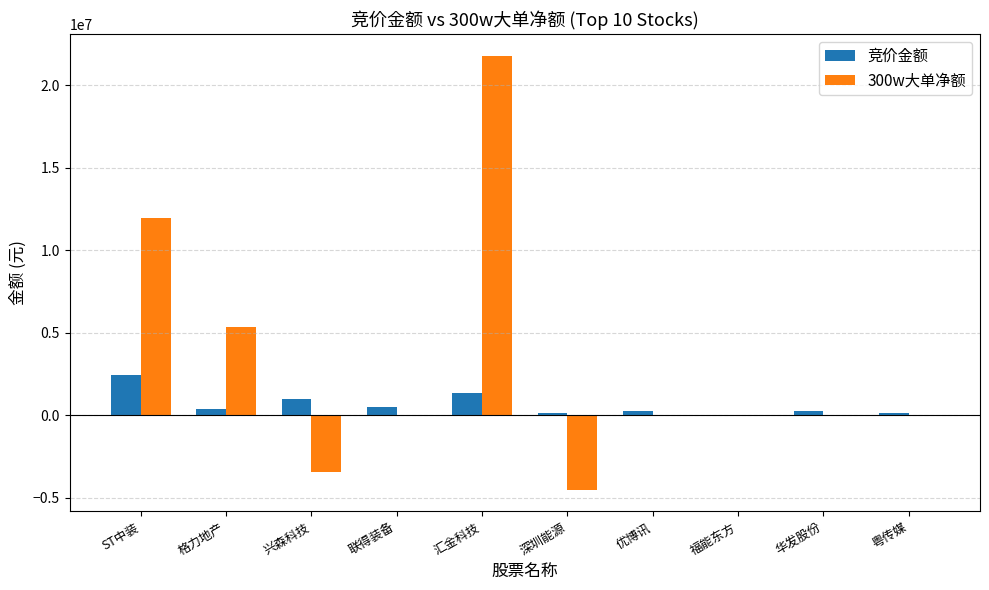

Is it true that 300w大单净额 equals 0 at 粤传媒?

True